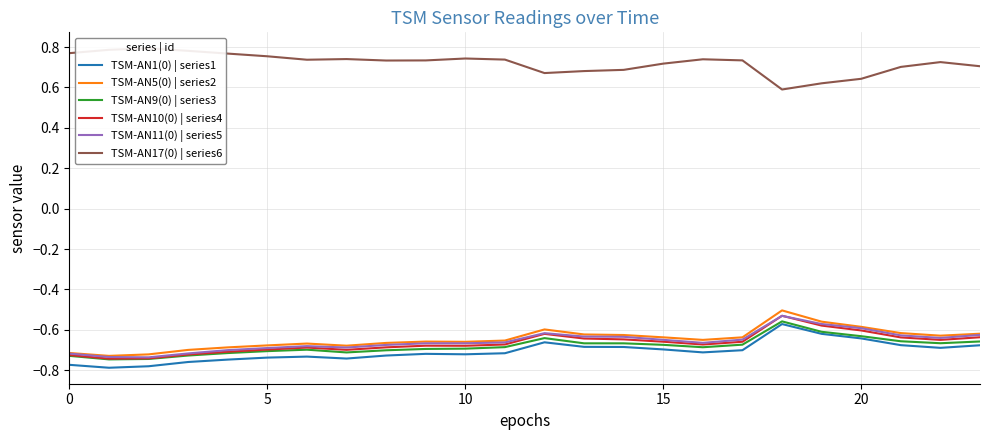

What is the difference between the highest and lowest values at 9?

1.5